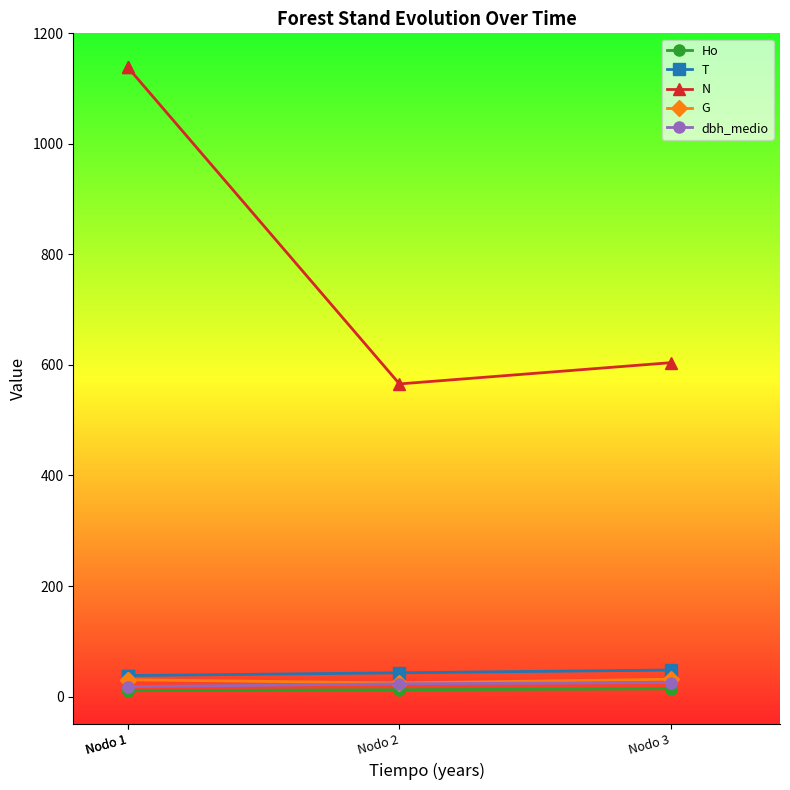

What is the sum of all G values?

117.0